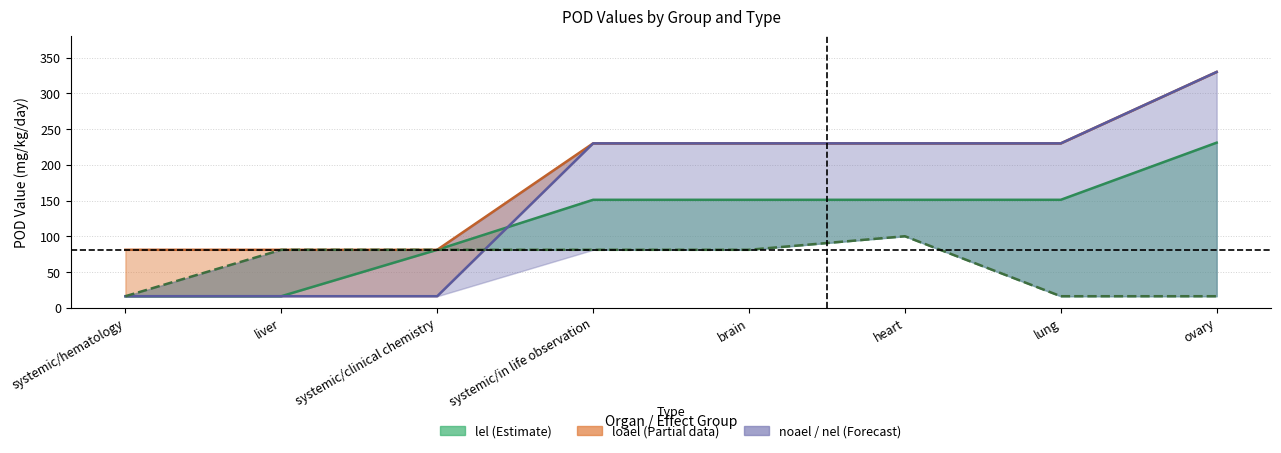

Which series has the largest total across all categories?

loael